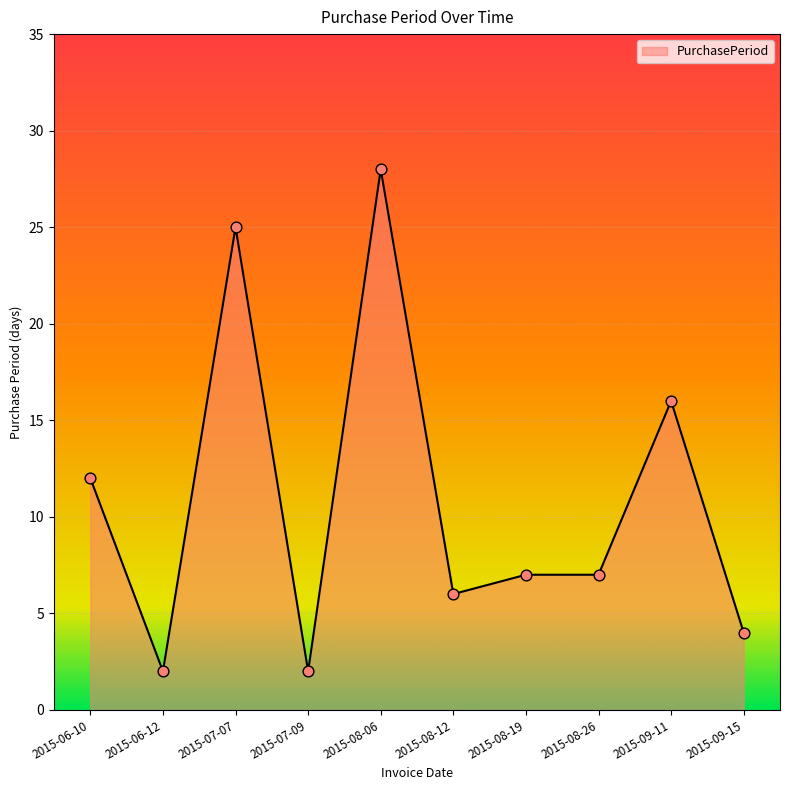

What is the change in value from 2015-06-10 to 2015-08-12?

-6